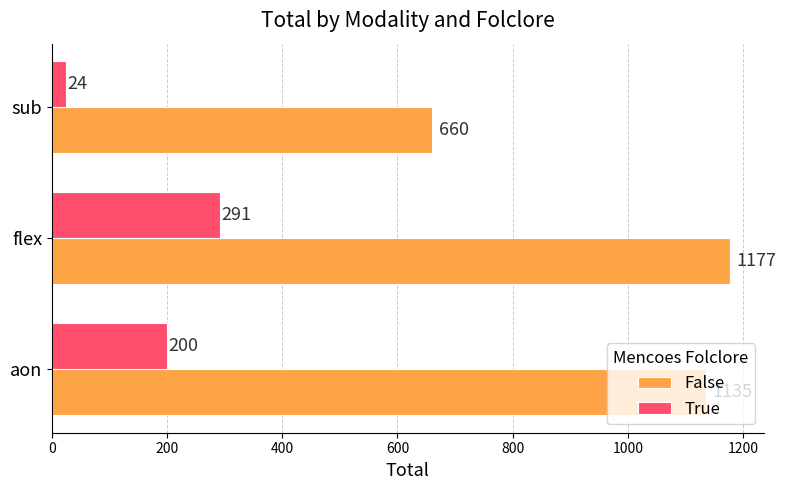

What is the difference between the maximum and minimum values in the True series?

267